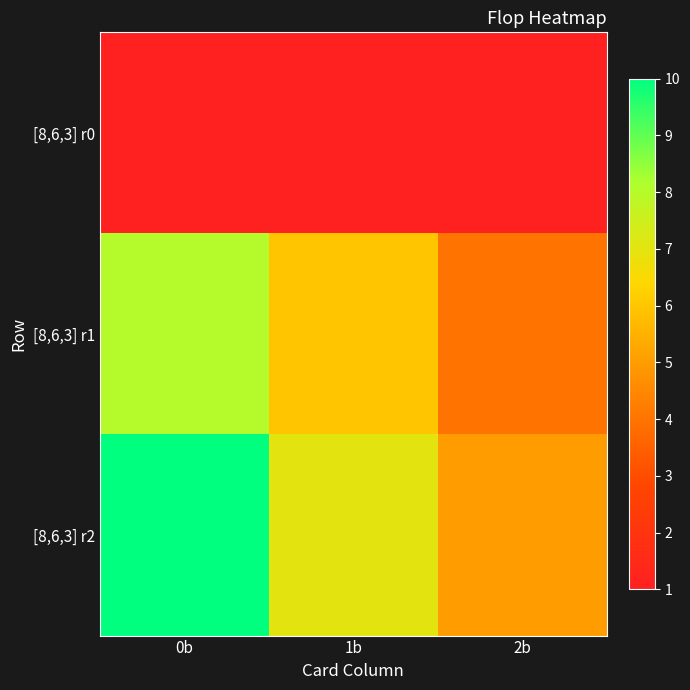

Reading left to right, what are all the values shown in this chart?

[8,6,3] r0: 0b=1	1b=1	2b=1
[8,6,3] r1: 0b=8	1b=6	2b=4
[8,6,3] r2: 0b=10	1b=7	2b=5